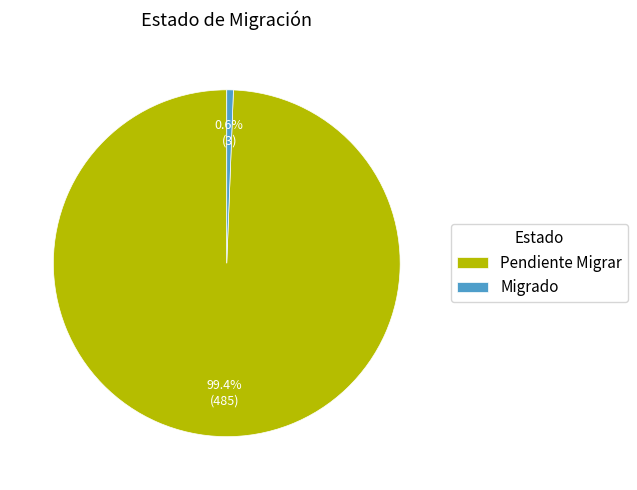

What portion of the pie excludes Migrado?

99.4%